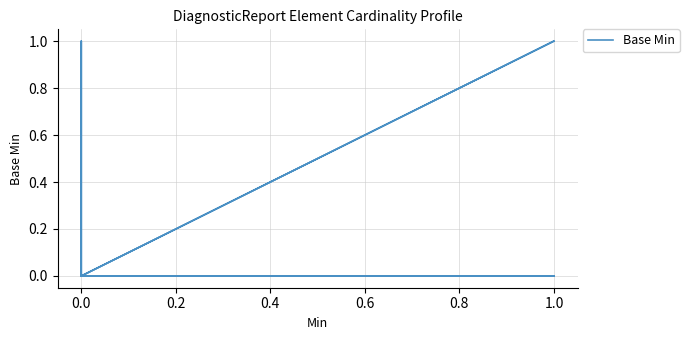

How many points are higher than both their immediate neighbors (excluding endpoints)?

2